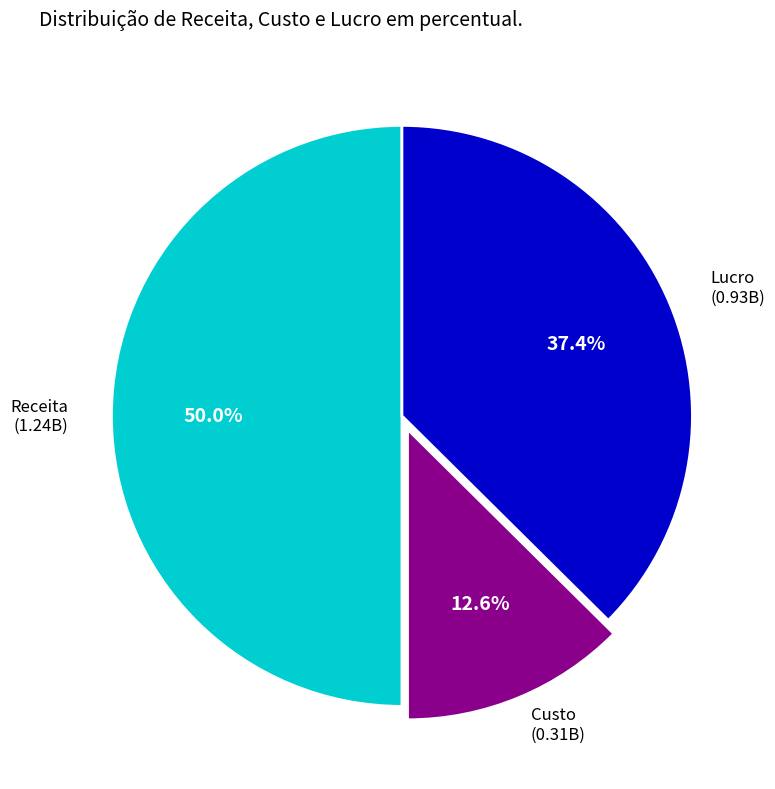

Count the number of slices in the pie.

3